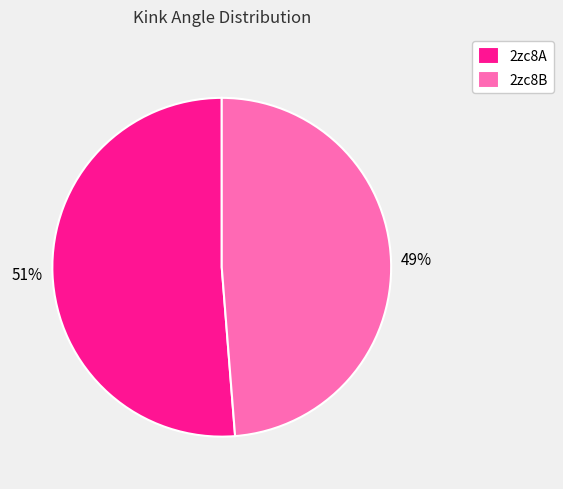

True or false: 2zc8B accounts for 49% of the total.

True